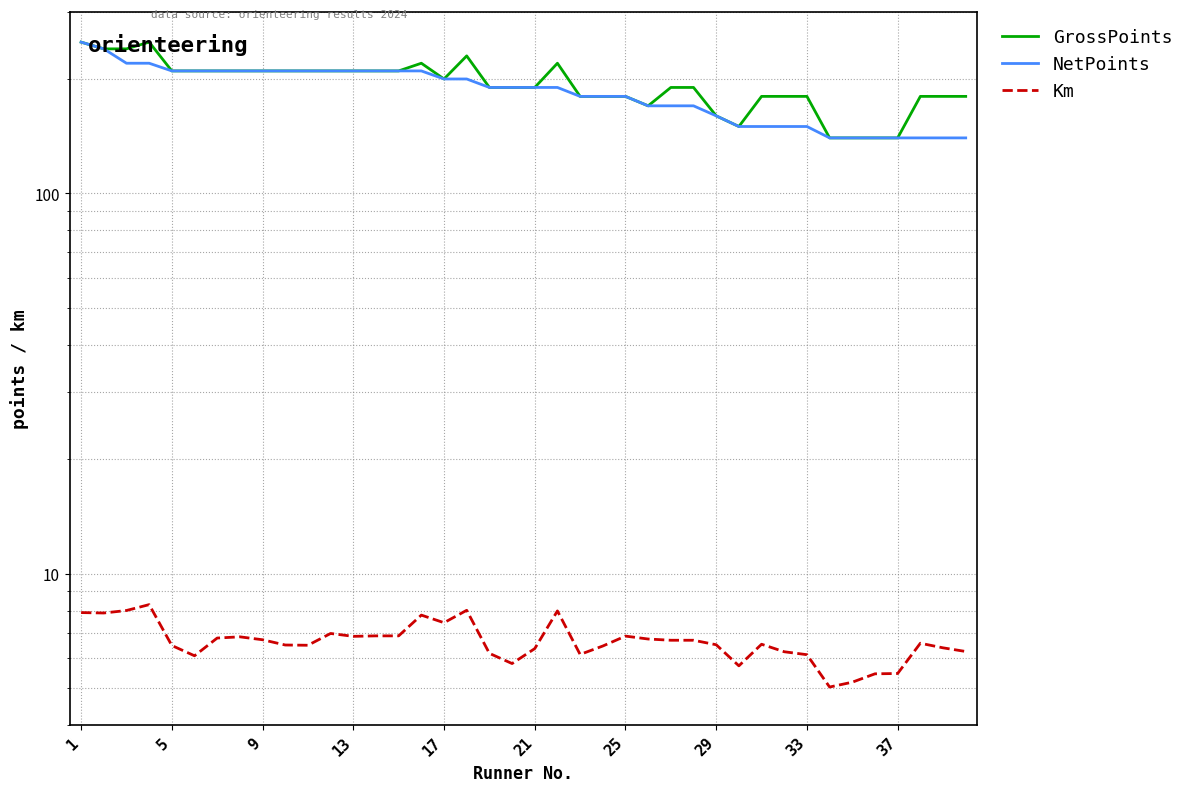

What are all the series names shown in the legend?

GrossPoints, NetPoints, Km